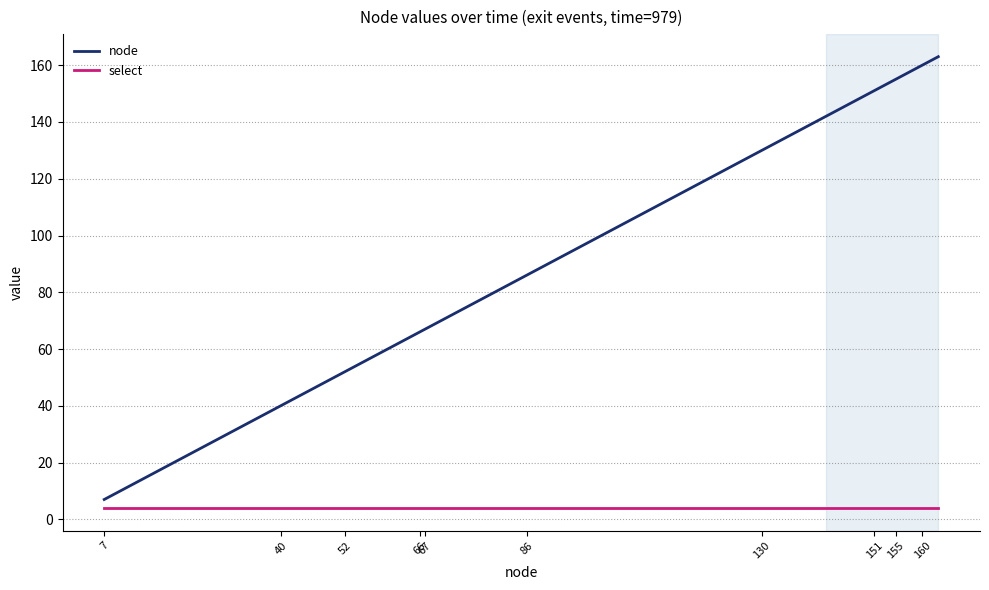

Rank the series by their maximum value, from highest to lowest.

node, select